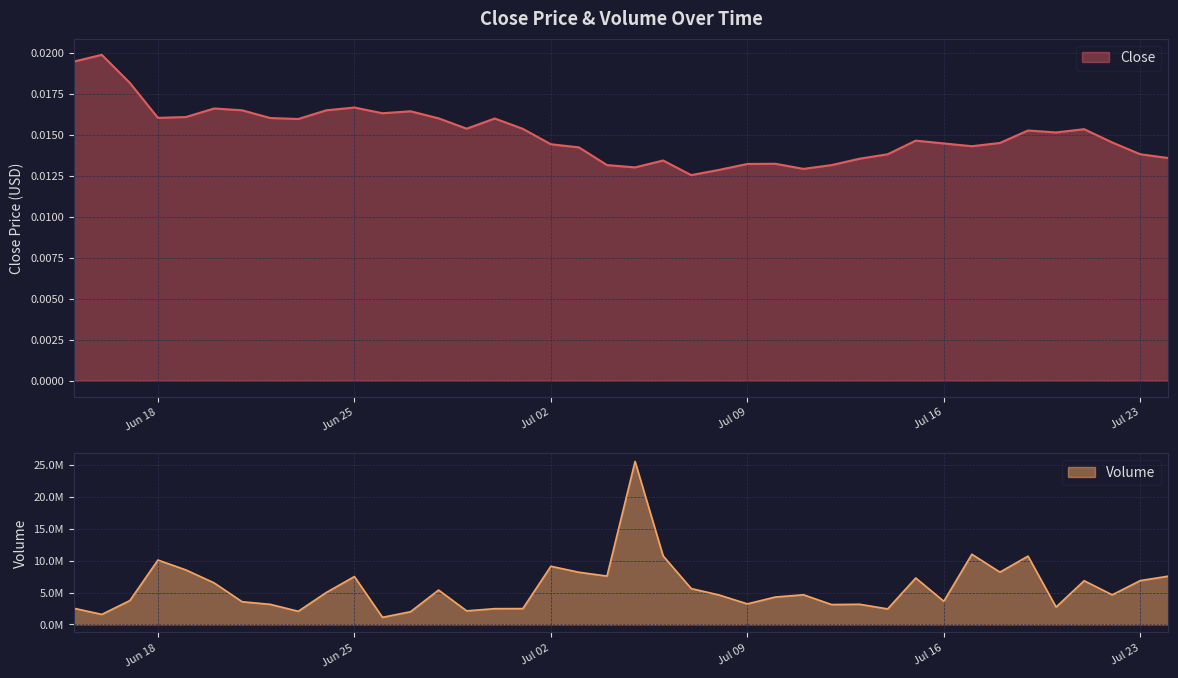

What is the label of the 32nd point from the left?

Jul 16